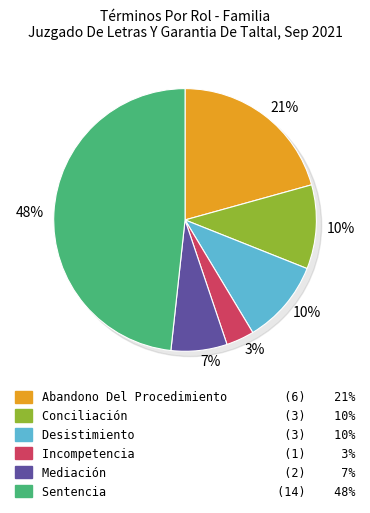

Rank the categories by value from highest to lowest.

Sentencia, Abandono Del Procedimiento, Conciliación, Desistimiento, Mediación, Incompetencia